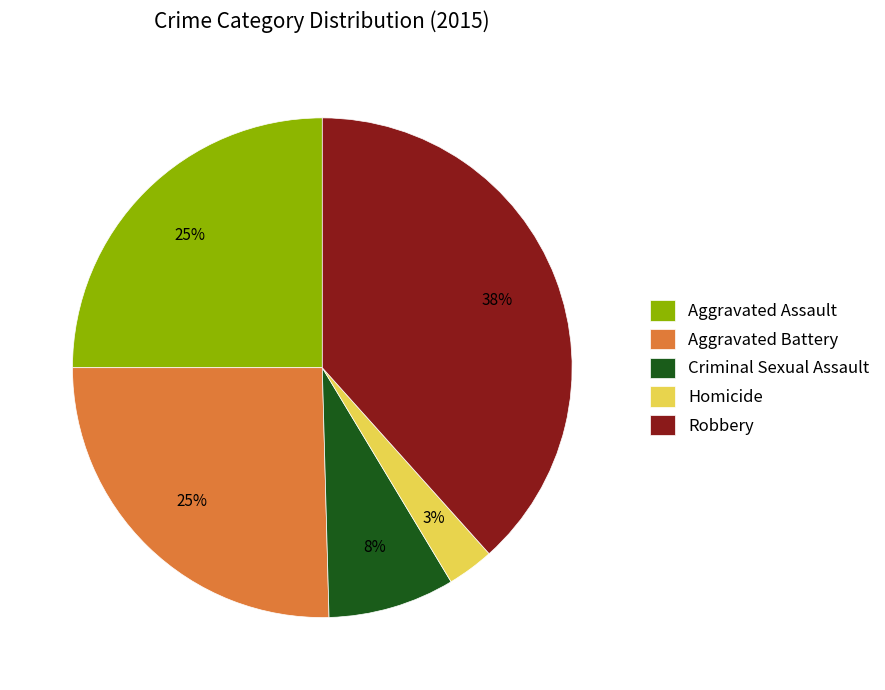

To the nearest percent, what is the difference between the largest and smallest slice percentages?

35%